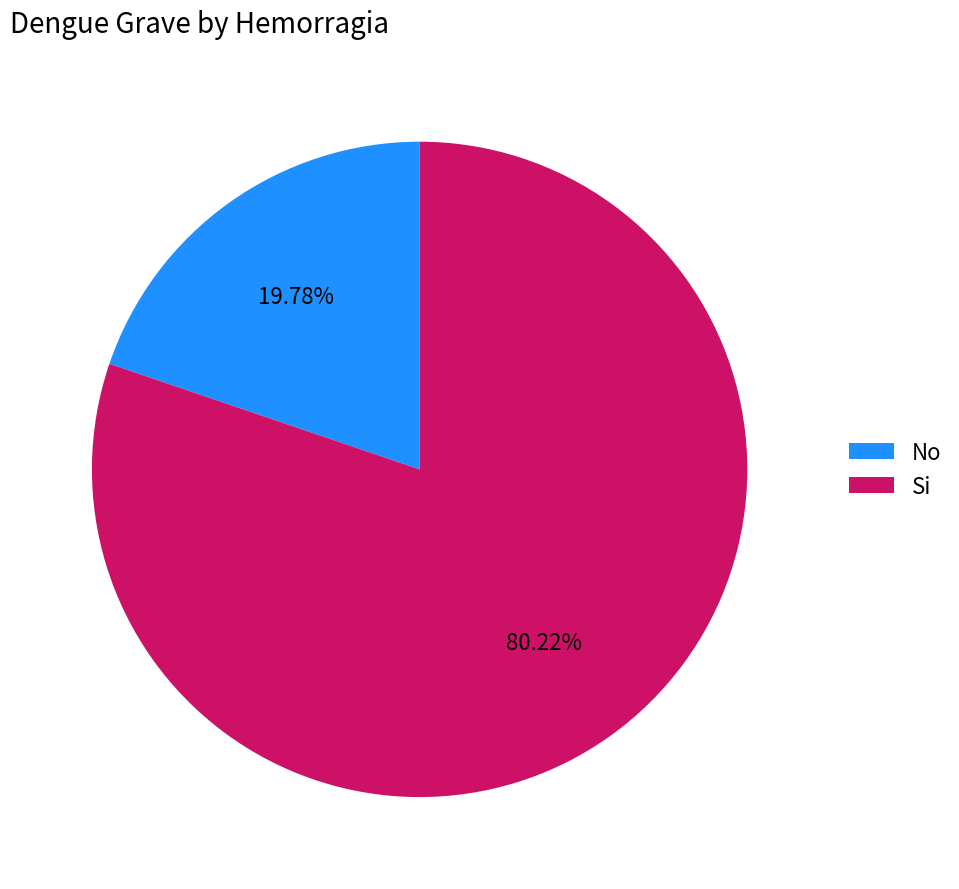

Is the sum of Si and No greater than half?

Yes